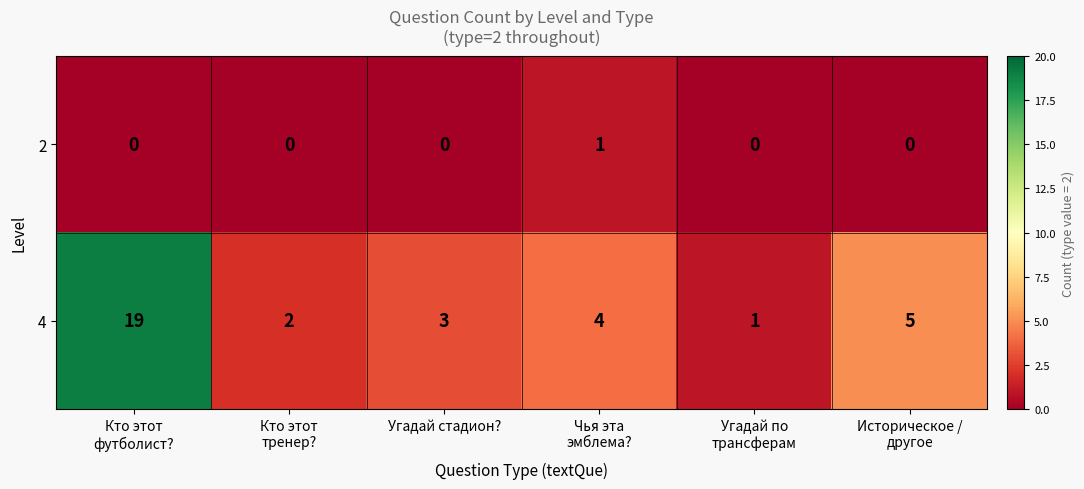

What is the average value of the 4 series?

6